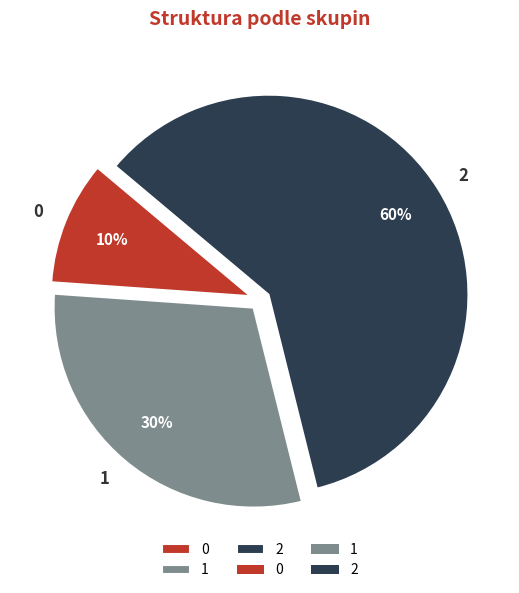

Approximately how many times larger is the value at 1 compared to 2?

0.5